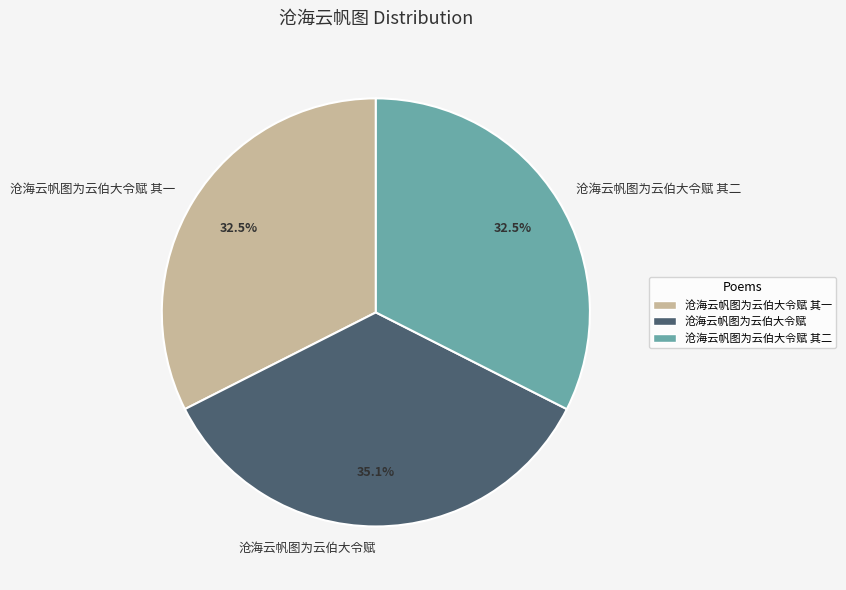

Is there a majority slice in this chart?

No